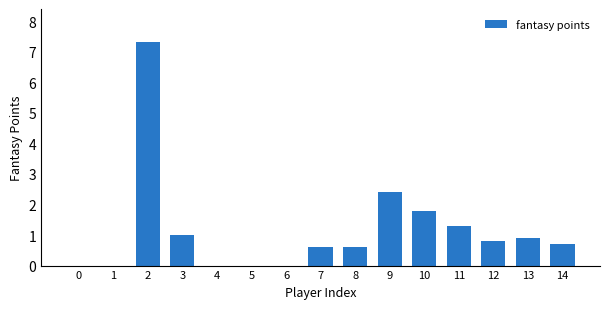

What is the difference between the values at 14 and 5?

0.7